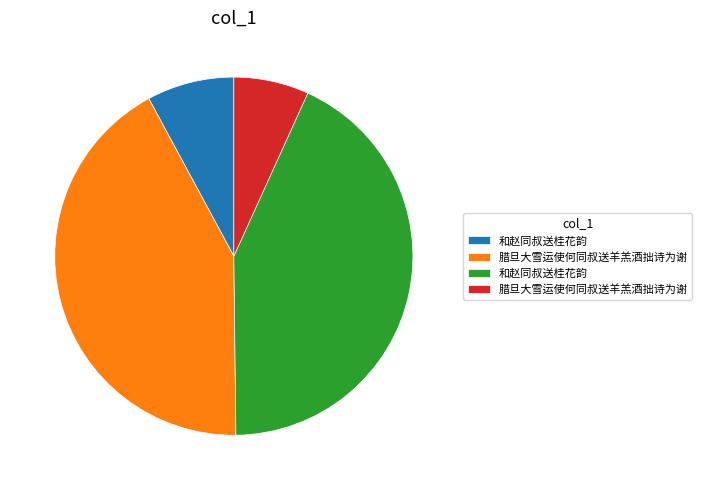

Does any single category account for the majority?

No